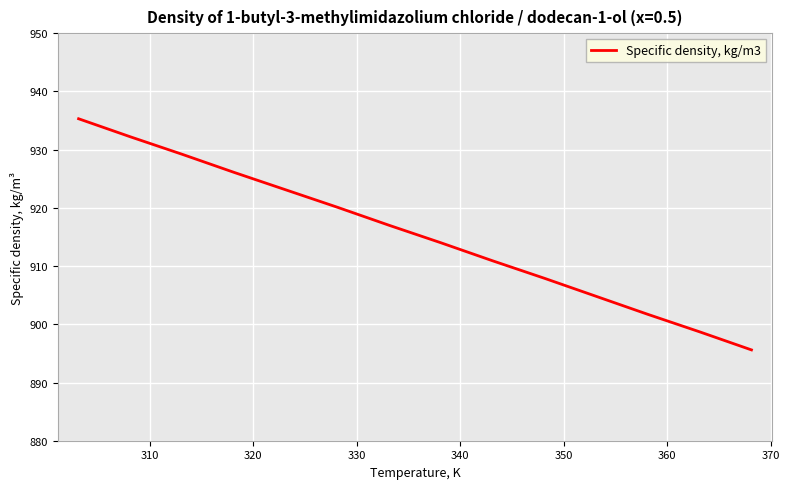

What is the maximum value shown in the chart?

935.3